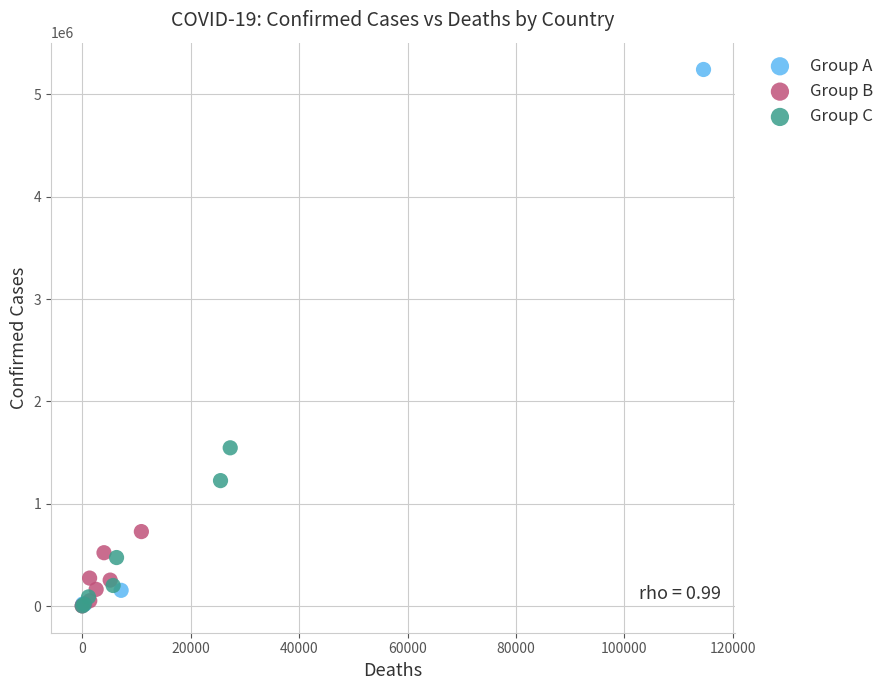

Which series has the widest spread of Y values?

Group A